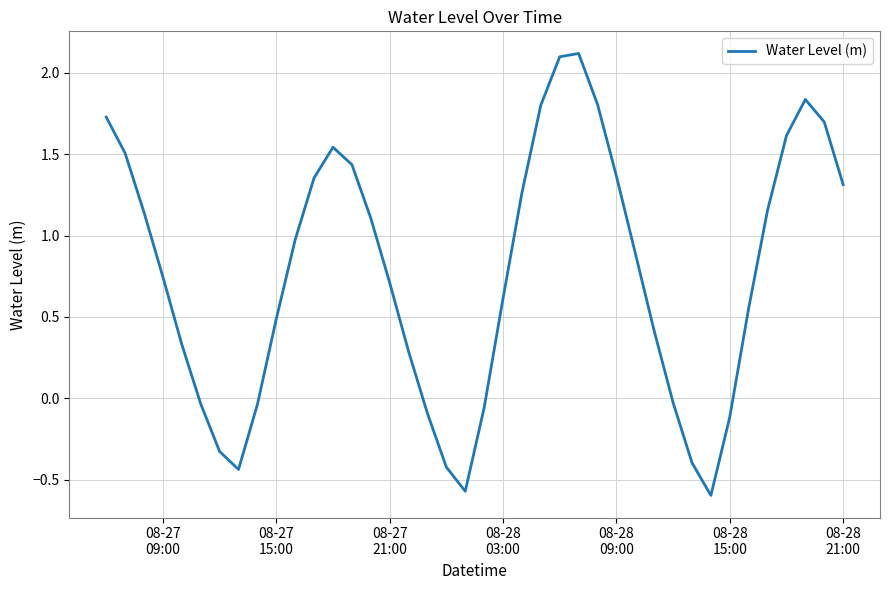

What is the difference between the maximum and minimum values?

2.7